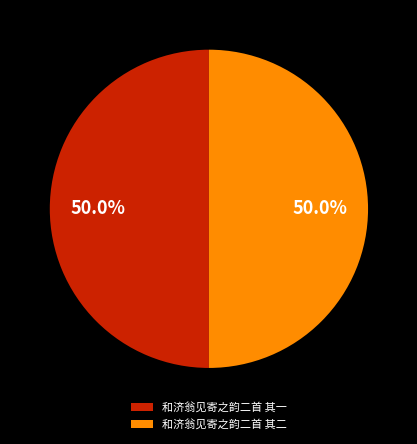

What portion of the pie excludes 和济翁见寄之韵二首 其二?

50.0%